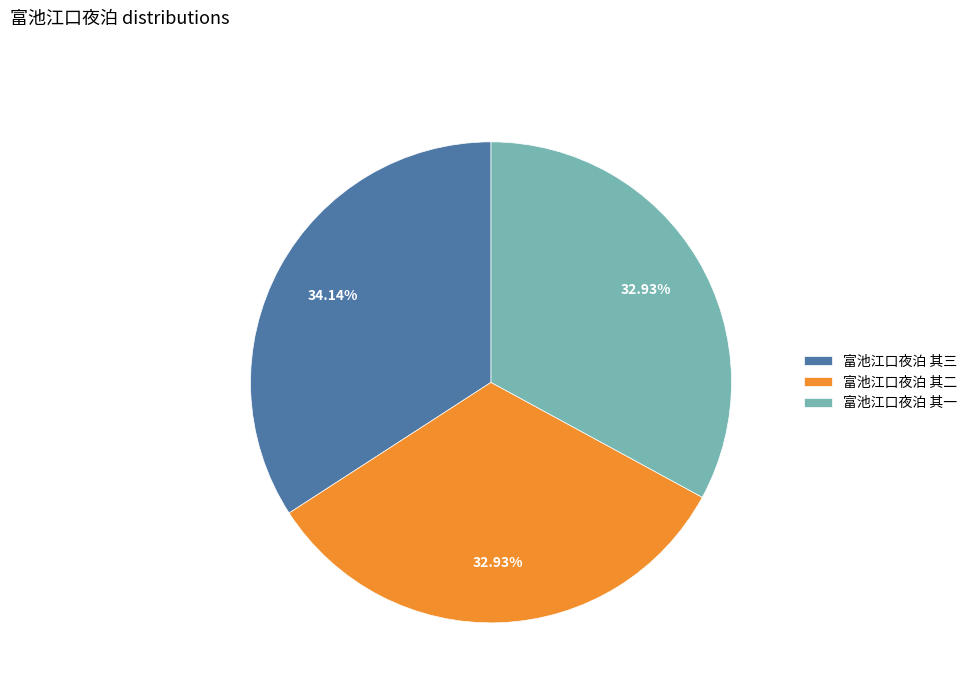

Which has a higher value, 富池江口夜泊 其三 or 富池江口夜泊 其一?

富池江口夜泊 其三